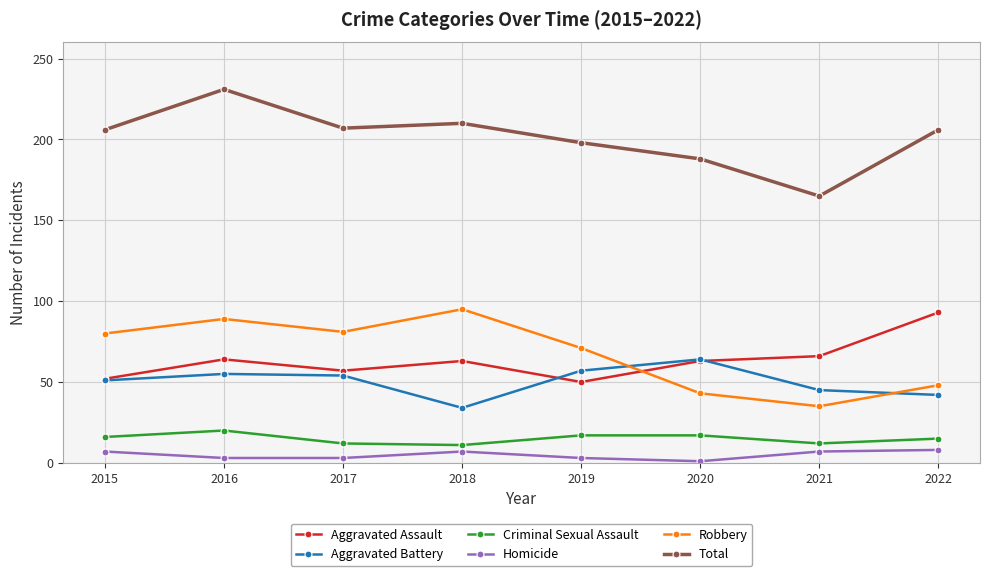

At which label does Robbery reach its minimum?

2021